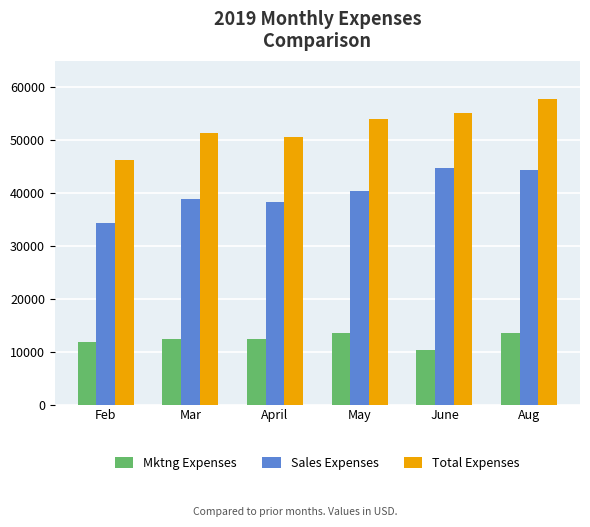

Is the value of Total Expenses at June greater than the value of Sales Expenses at May?

Yes